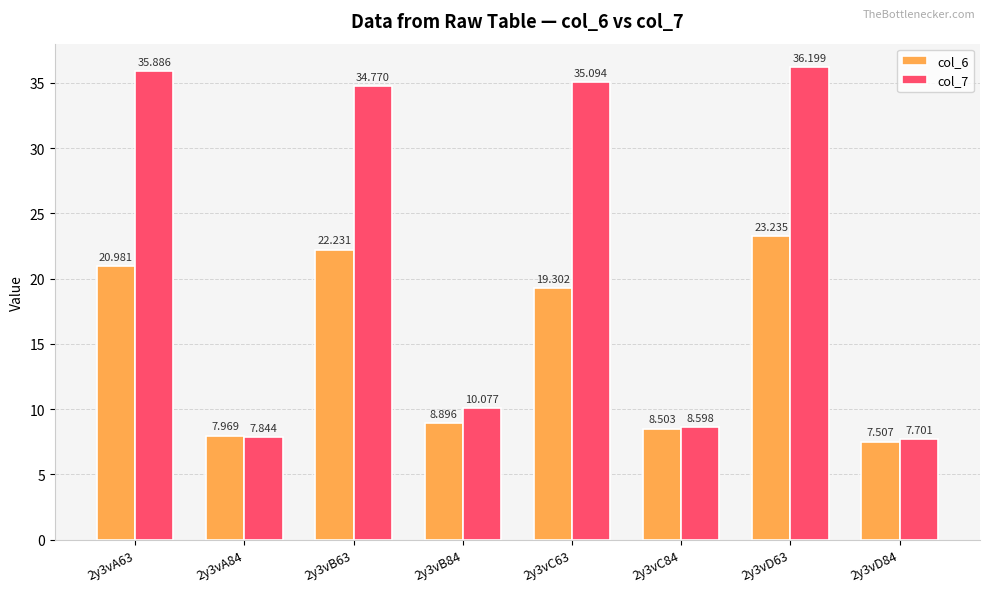

The col_7 series shows 5.1 at 2y3vA84. True or false?

False